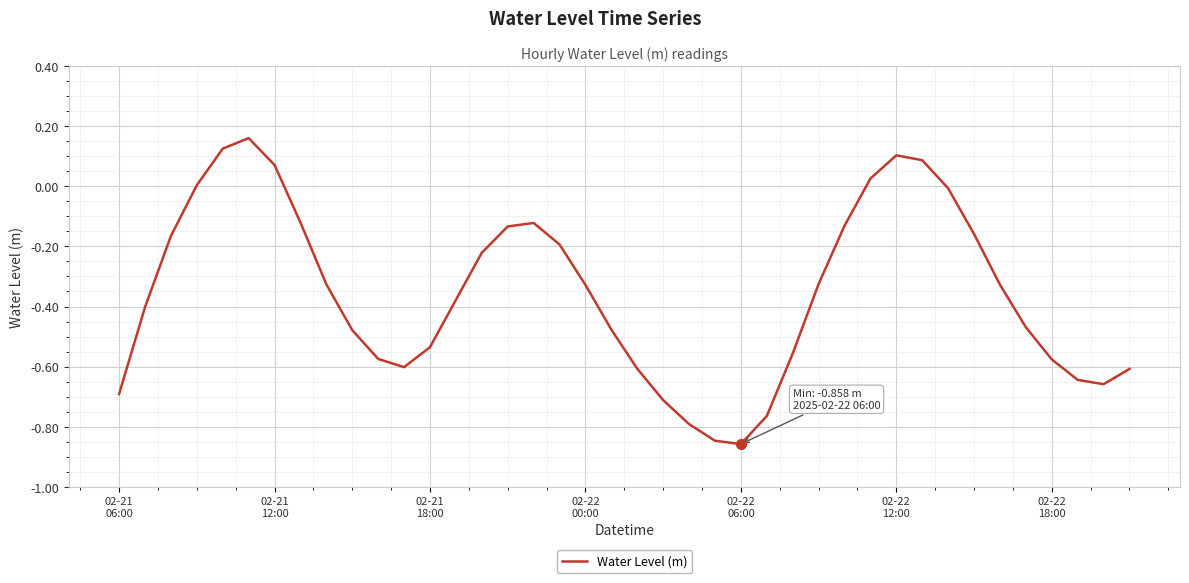

What is the difference between the maximum and minimum values?

1.0